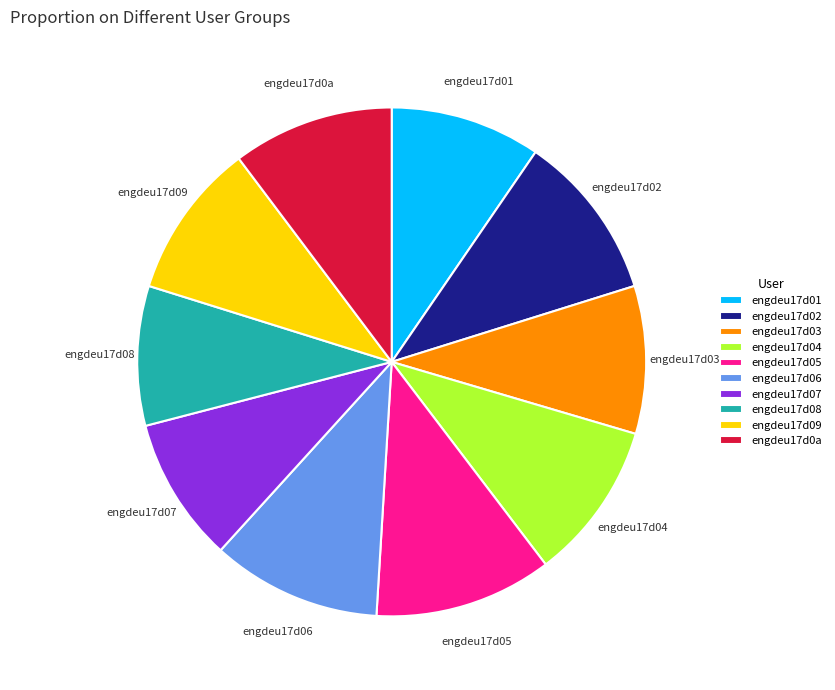

Does engdeu17d03 account for over 50% of the chart?

No